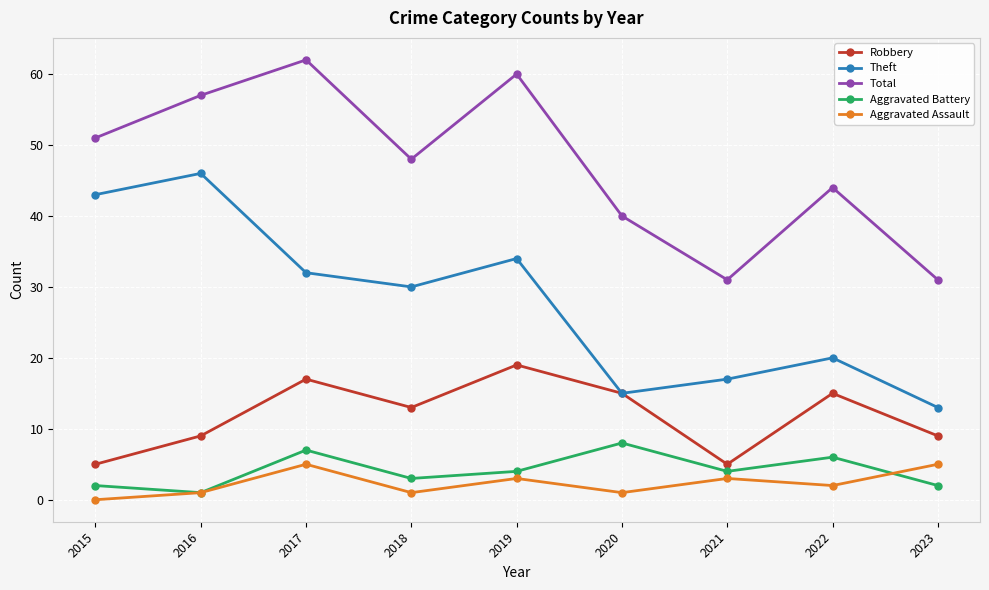

Rank the series by their maximum value, from highest to lowest.

Total, Theft, Robbery, Aggravated Battery, Aggravated Assault